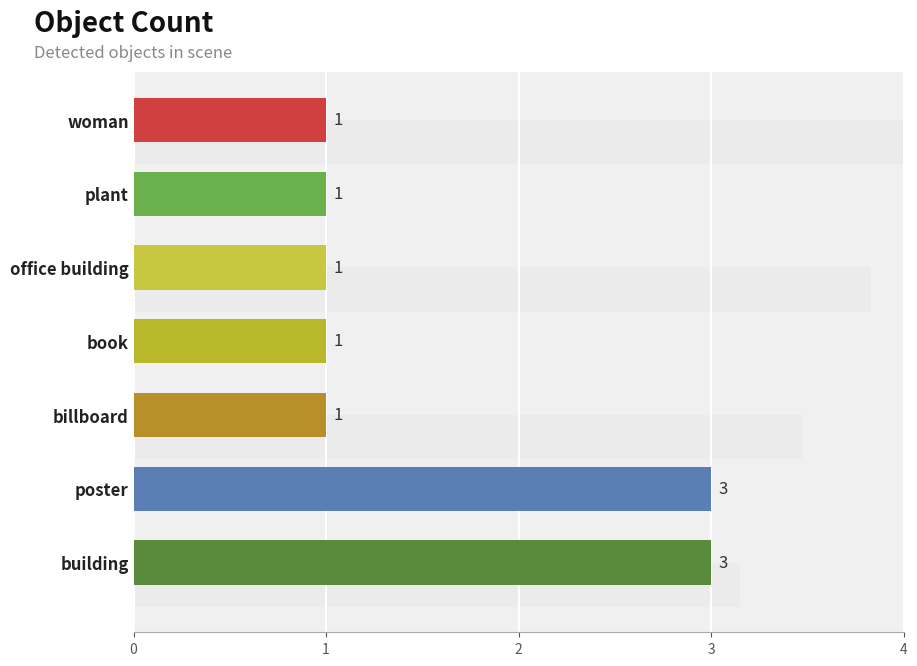

Which has a higher value, poster or building?

poster